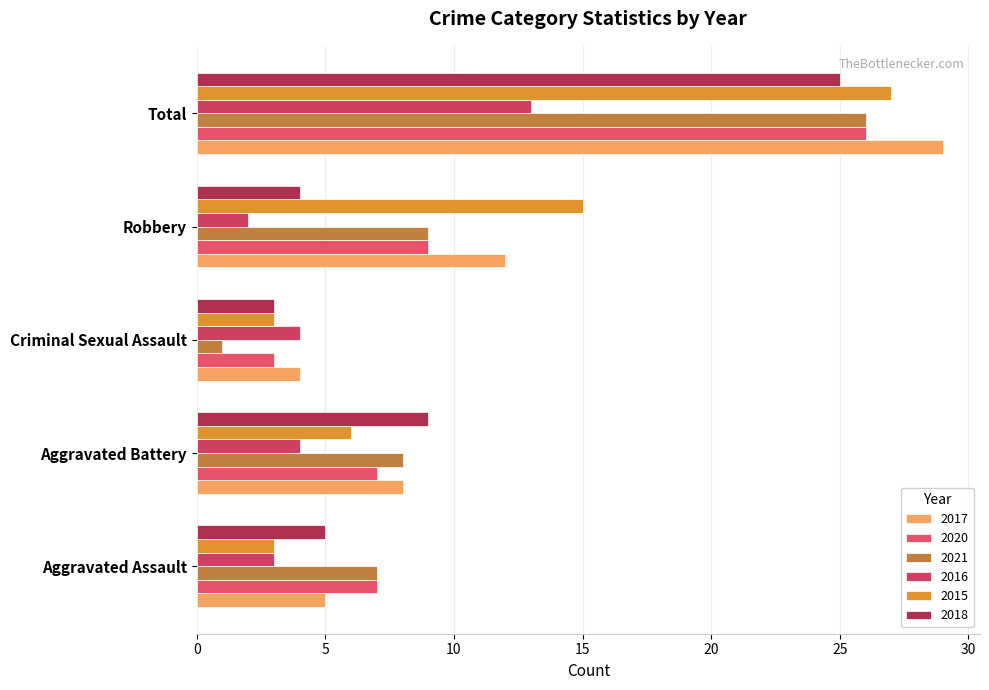

How many data points does each series have?

5